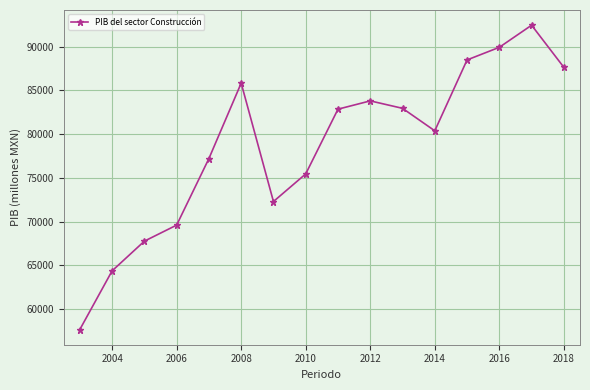

What is the minimum value shown in the chart?

57668.9